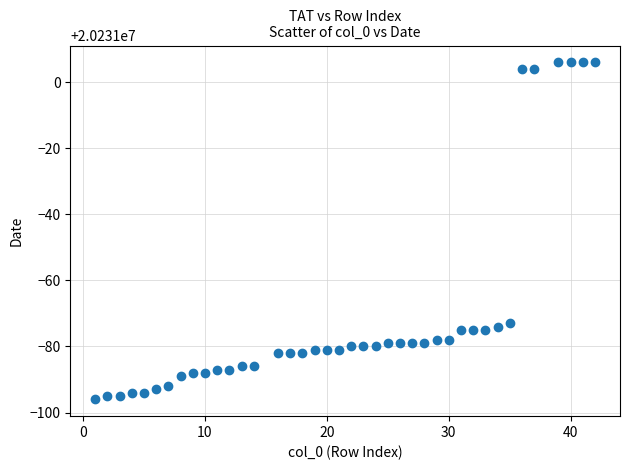

What is the range of X values (max minus min)?

41